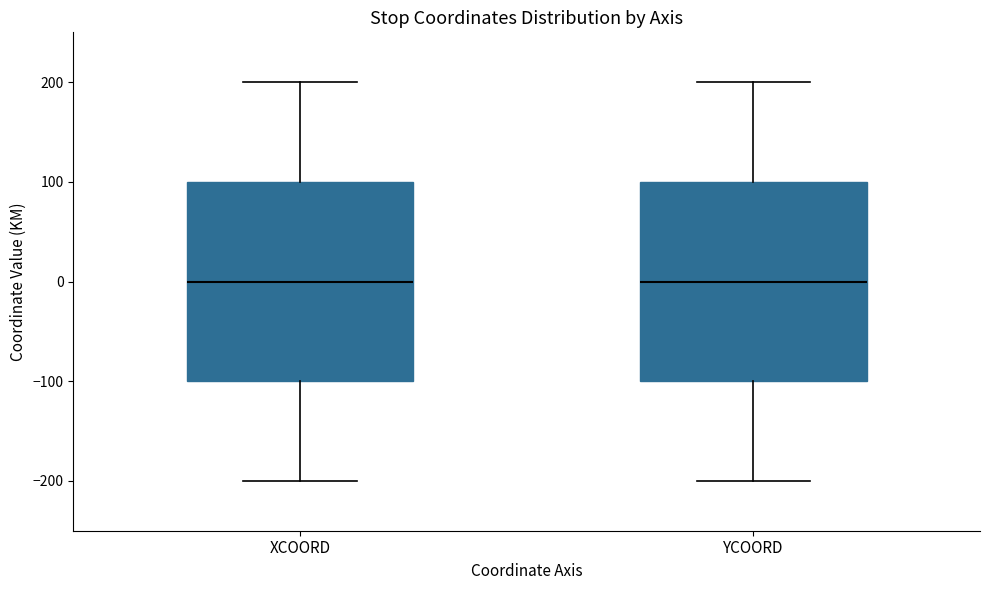

Where does the lower whisker of the box for YCOORD end on the y-axis? The values are not printed on the chart, so give them approximately, as read against the axis.

-200